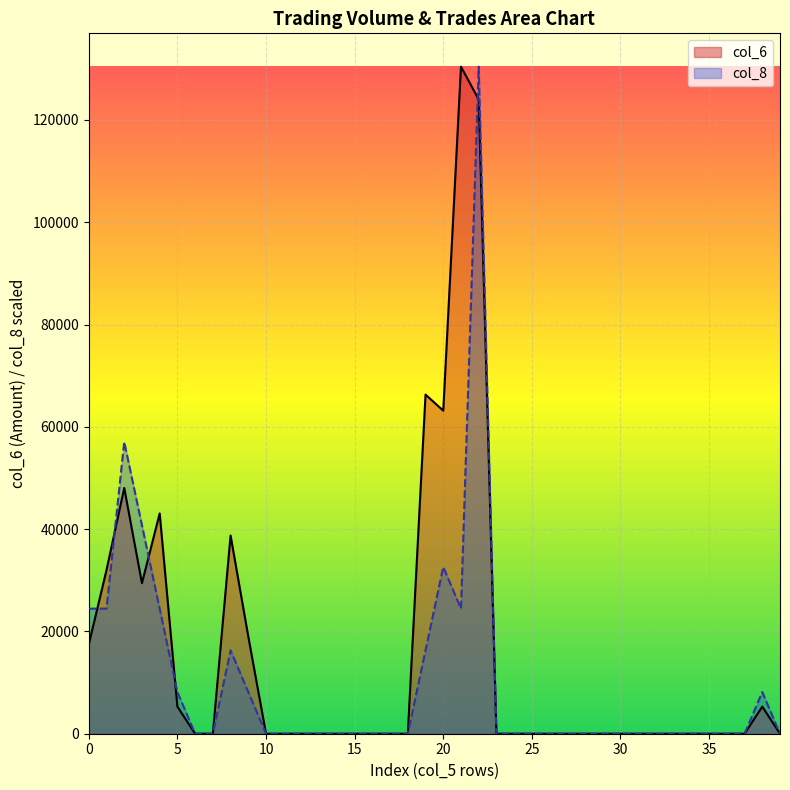

True or false: col_8 and col_6 intersect in this chart.

True